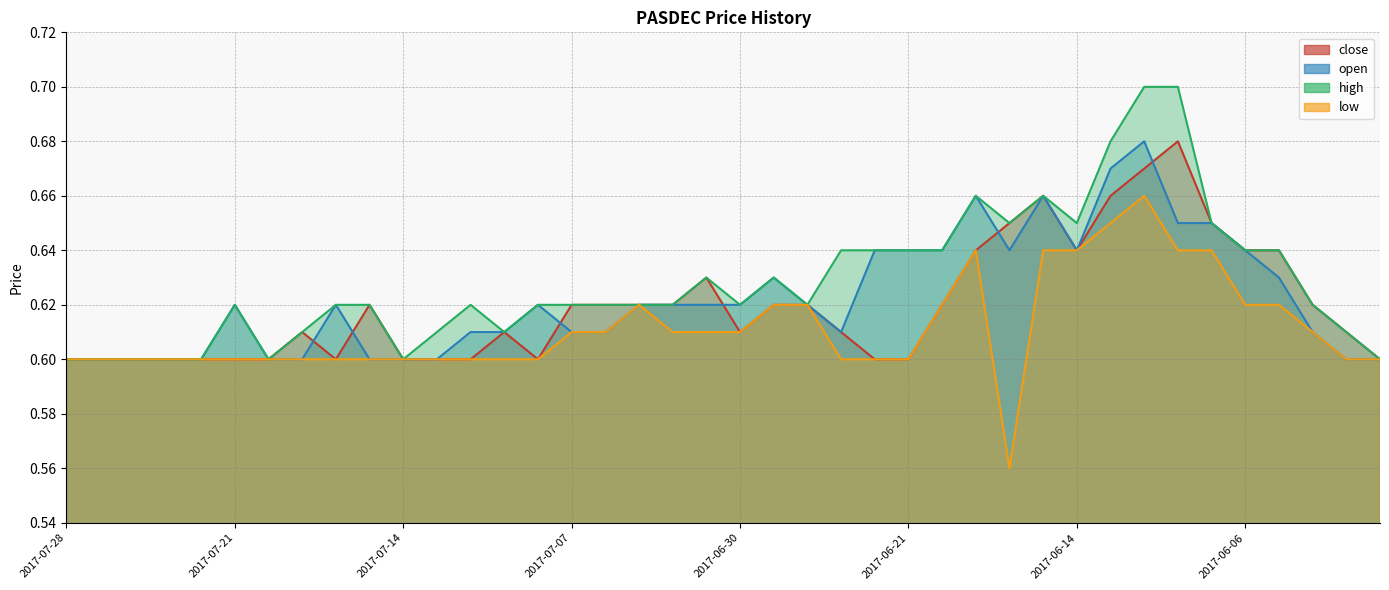

True or false: high and open cross at least once.

False